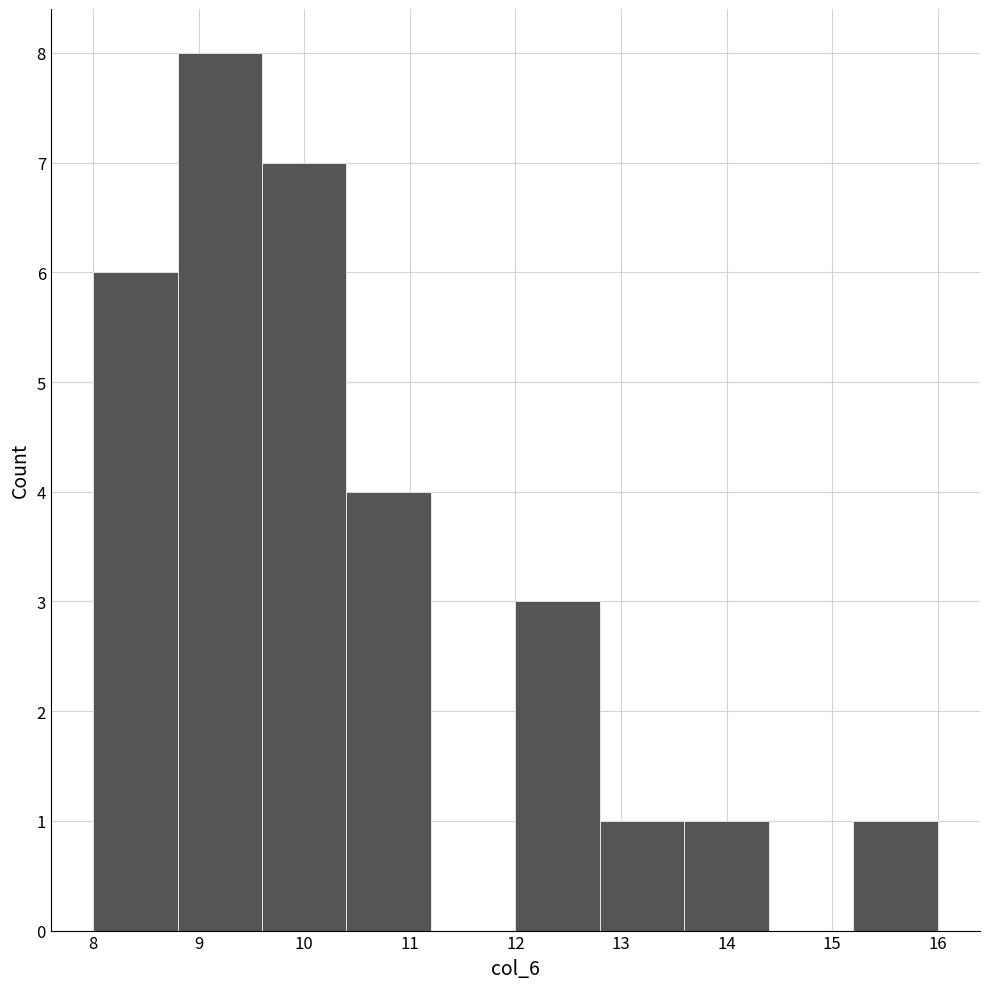

Over which range of the x-axis is the bar tallest?

8.8 to 9.6